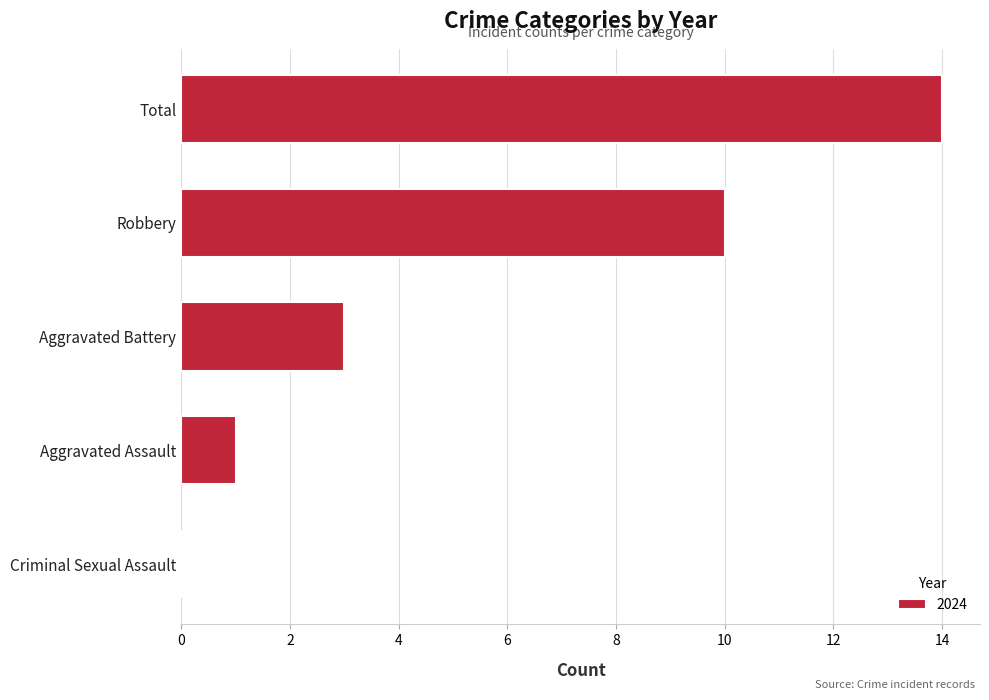

Where is the data nearest to the value 7?

Robbery